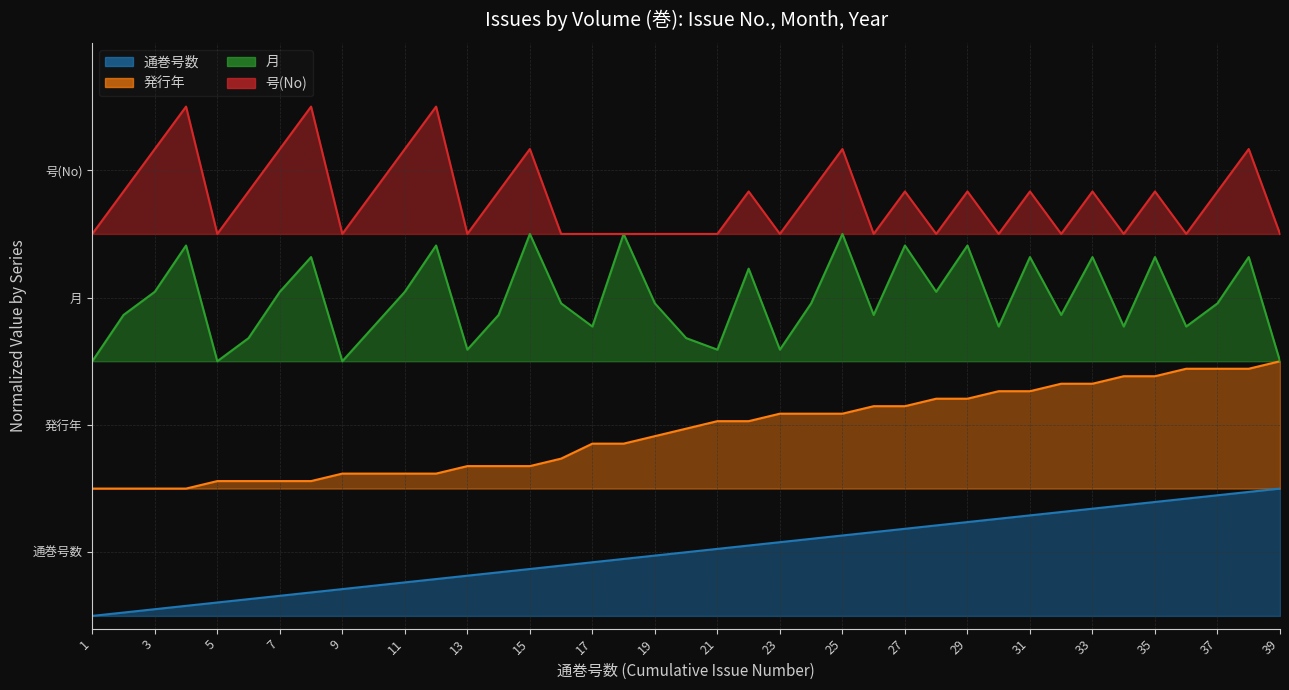

What is the average value of the 月 series?

2.5